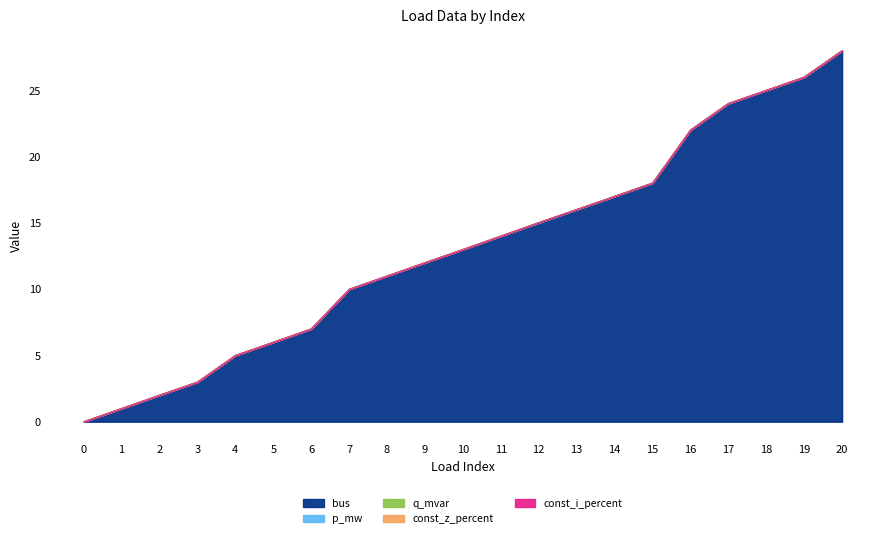

Does the chart display data point markers on the line(s)?

No